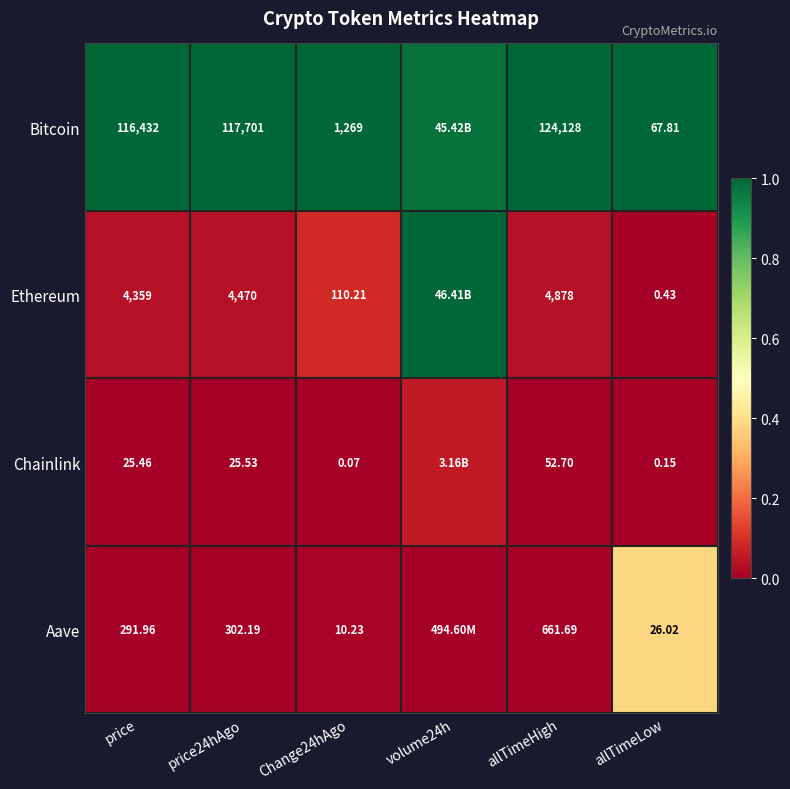

Rank the series at allTimeHigh from lowest to highest value.

Chainlink, Aave, Ethereum, Bitcoin